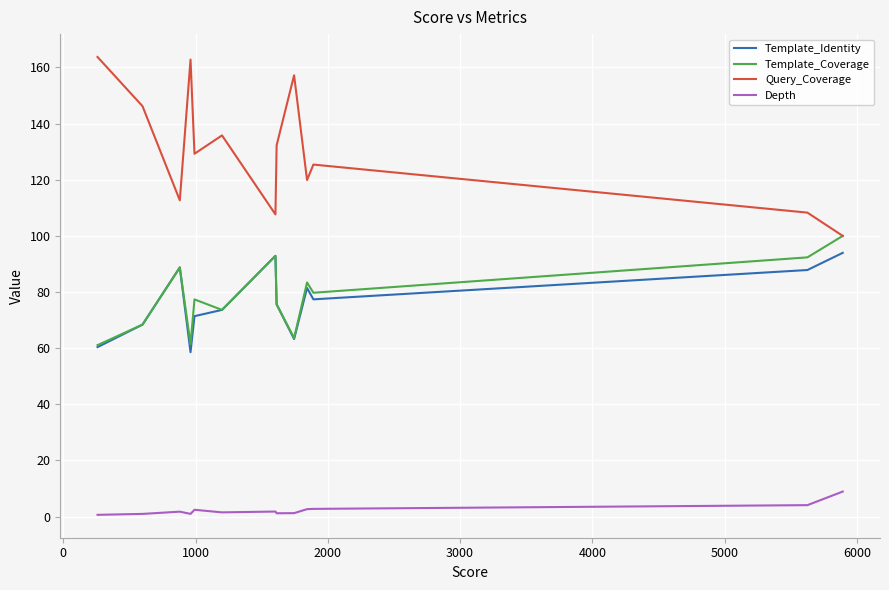

True or false: Template_Identity and Depth cross at least once.

False